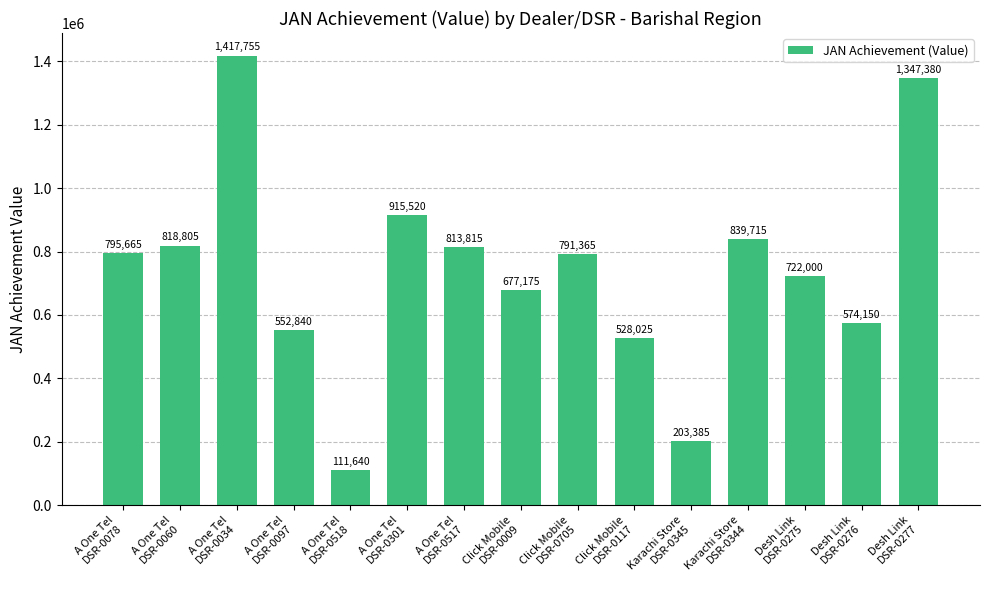

At which category does the chart reach its peak across all series?

A One Tel
DSR-0034